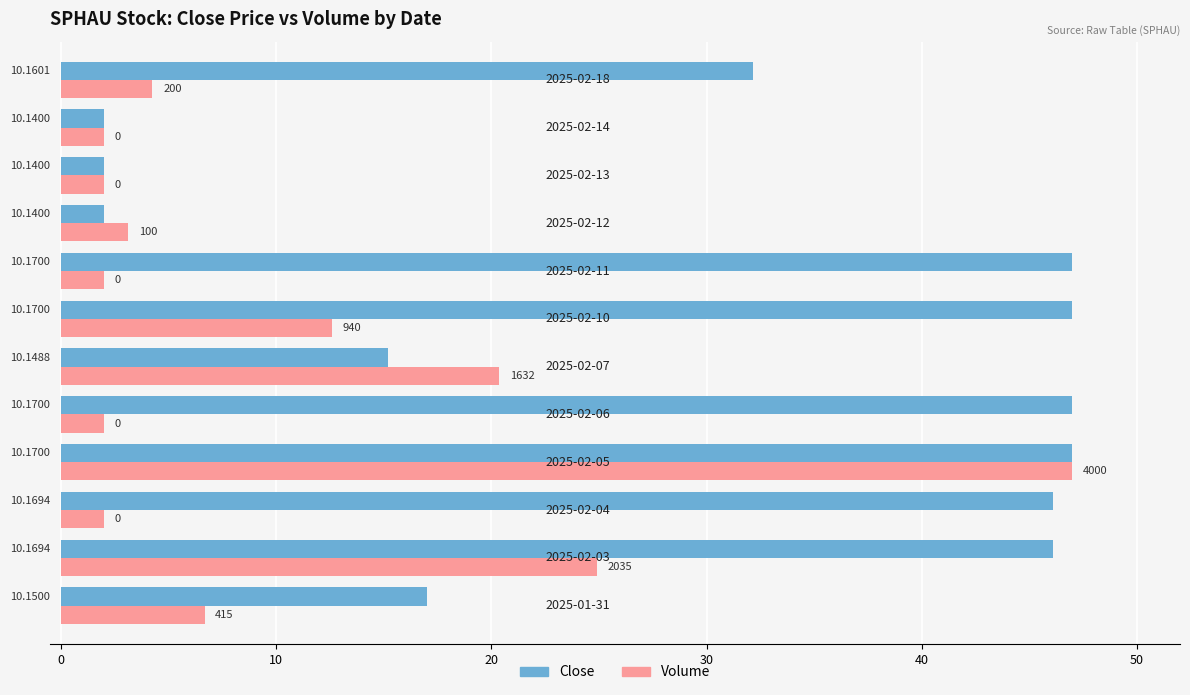

What are all the series names shown in the legend?

Close, Volume